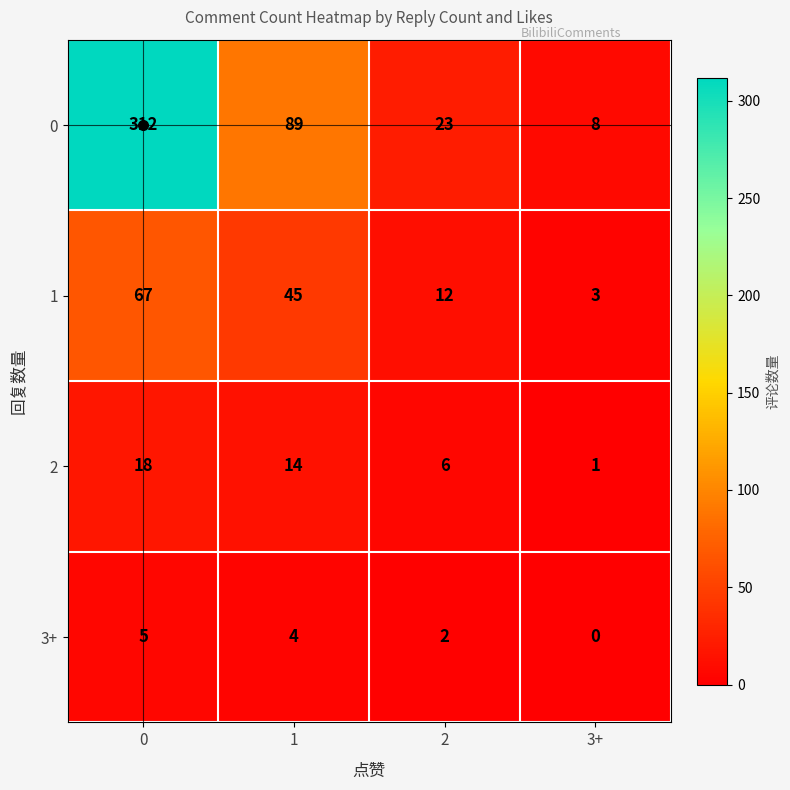

Which category has the lowest value across all series?

3+